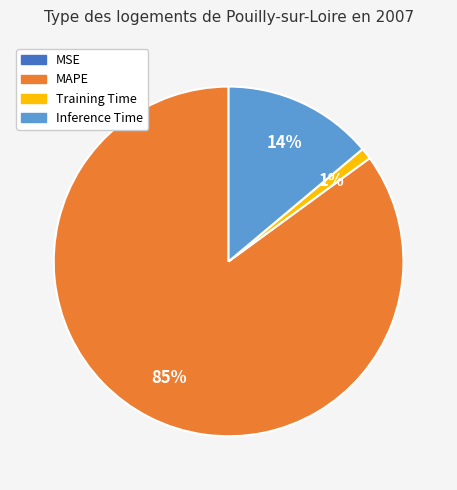

Which category has the biggest portion of the pie?

MAPE